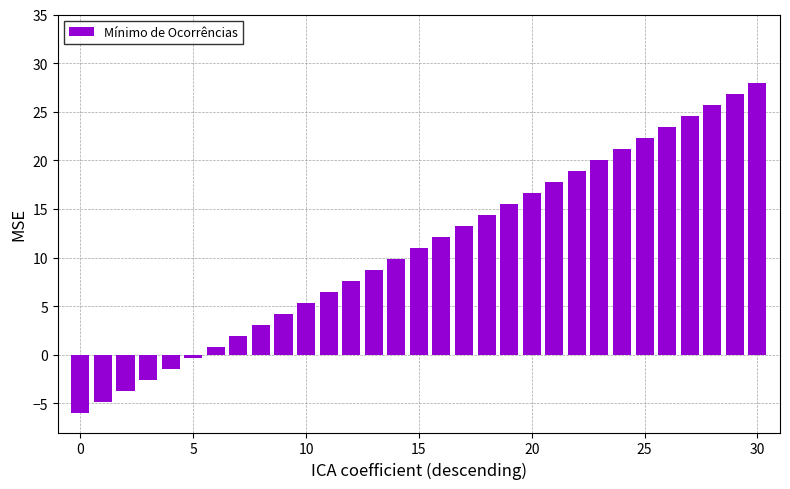

What is the difference between the second highest and second lowest values?

31.7